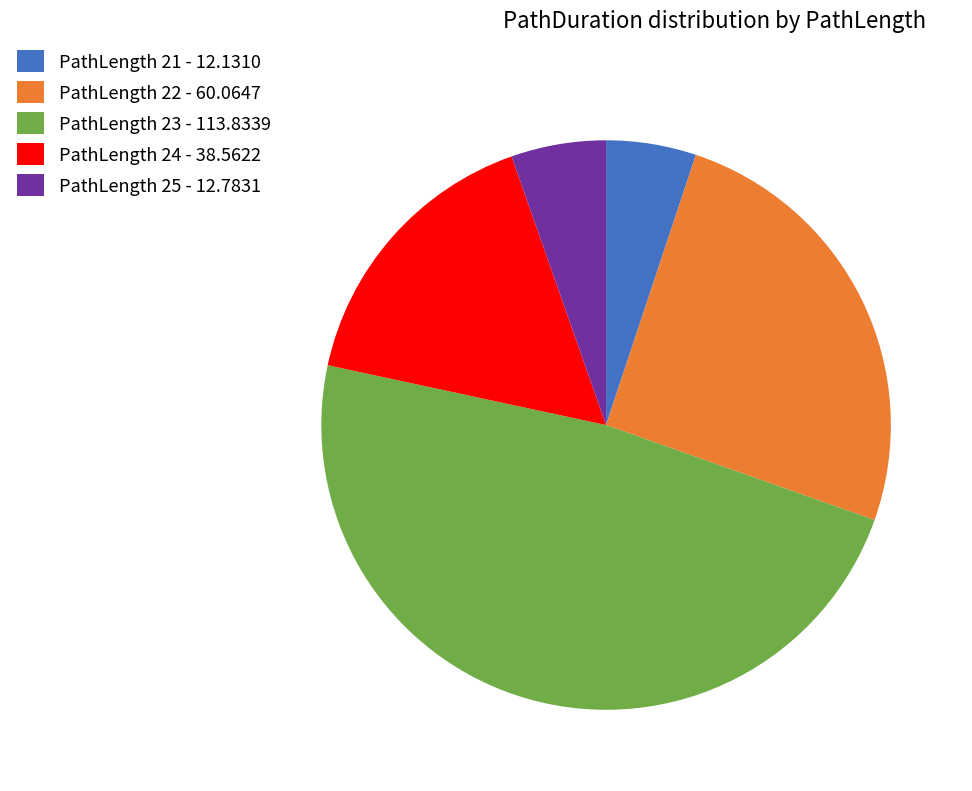

Do PathLength 21 - 12.1310 and PathLength 22 - 60.0647 together represent more than half of the pie?

No